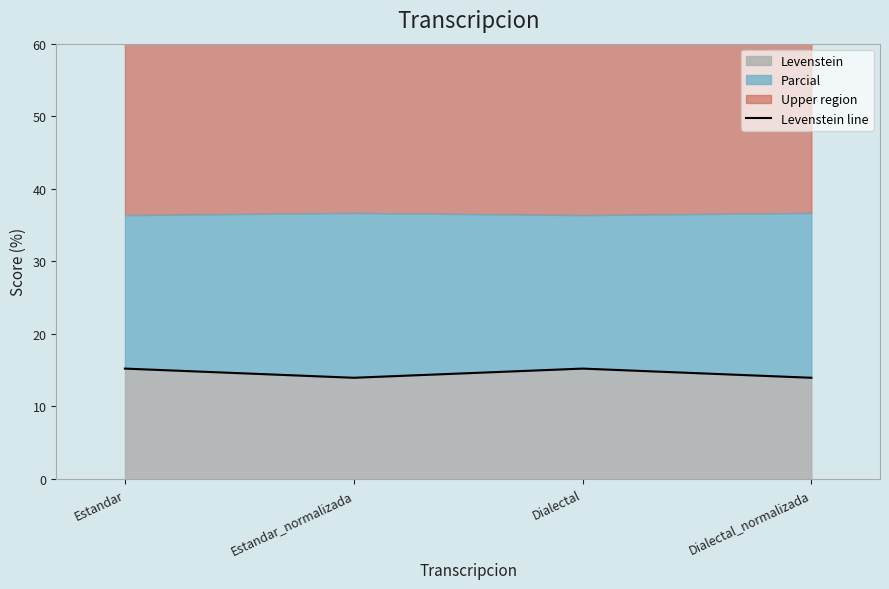

List the labels in order of value, largest first.

Estandar, Dialectal, Estandar_normalizada, Dialectal_normalizada